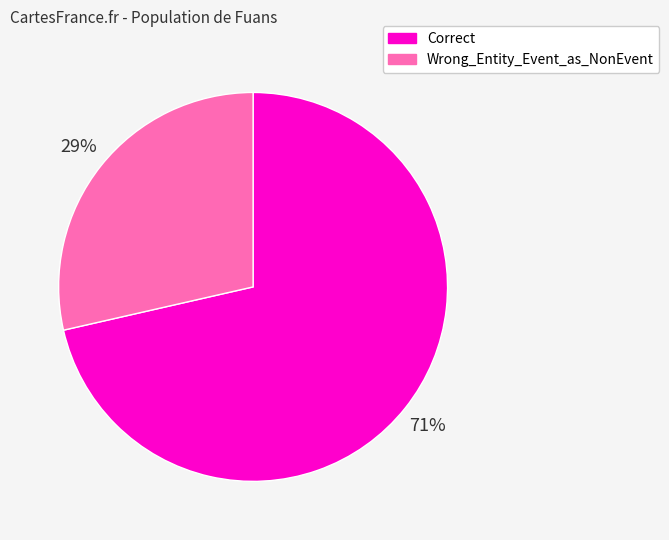

Rank the categories by value from lowest to highest.

Wrong_Entity_Event_as_NonEvent, Correct